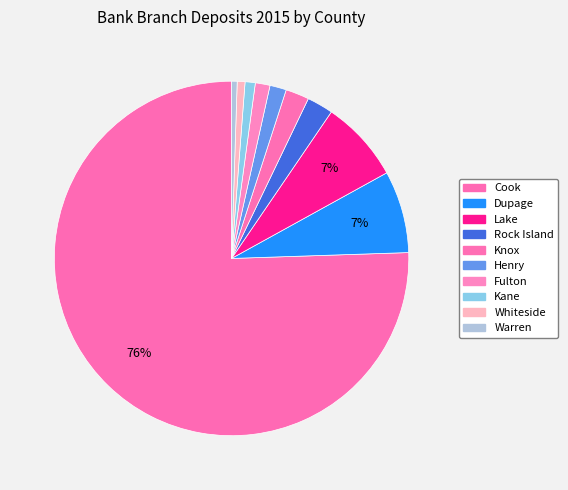

How many slices are in this pie chart?

10